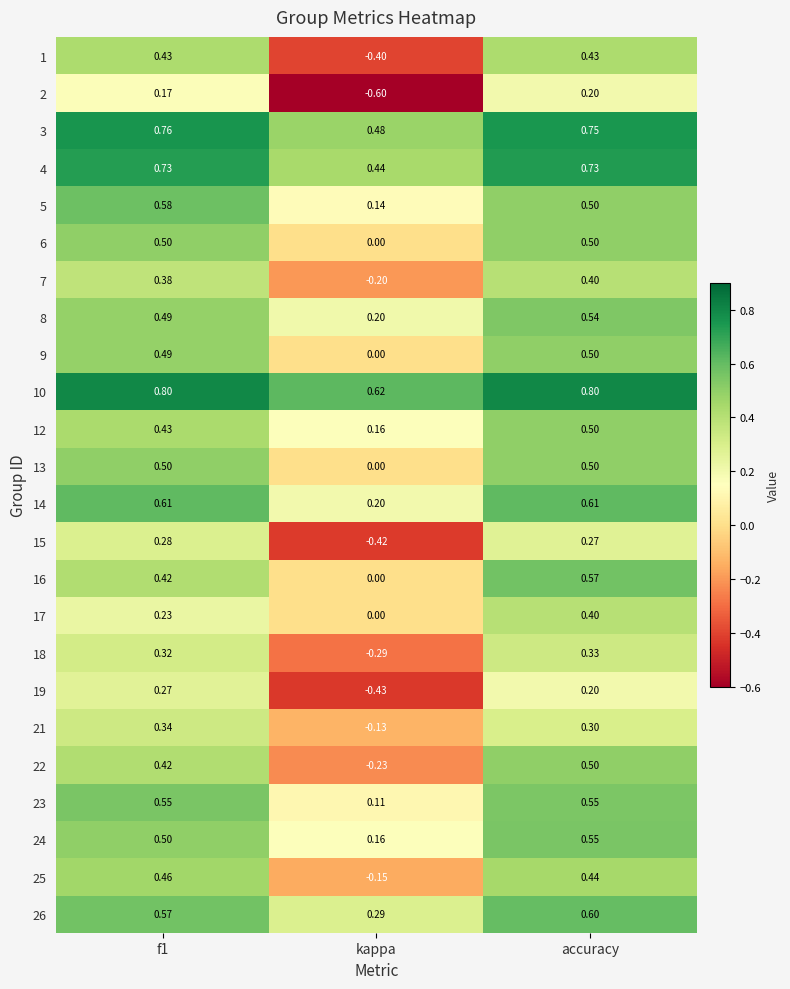

Is the value of 13 at f1 greater than the value of 26 at kappa?

Yes